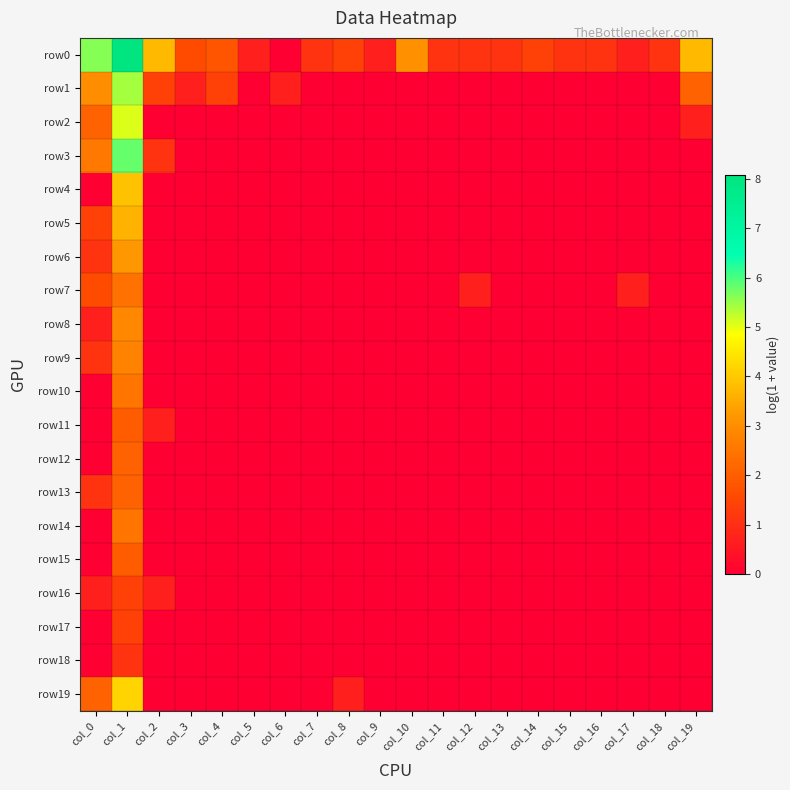

What is the greatest value displayed?

8.1